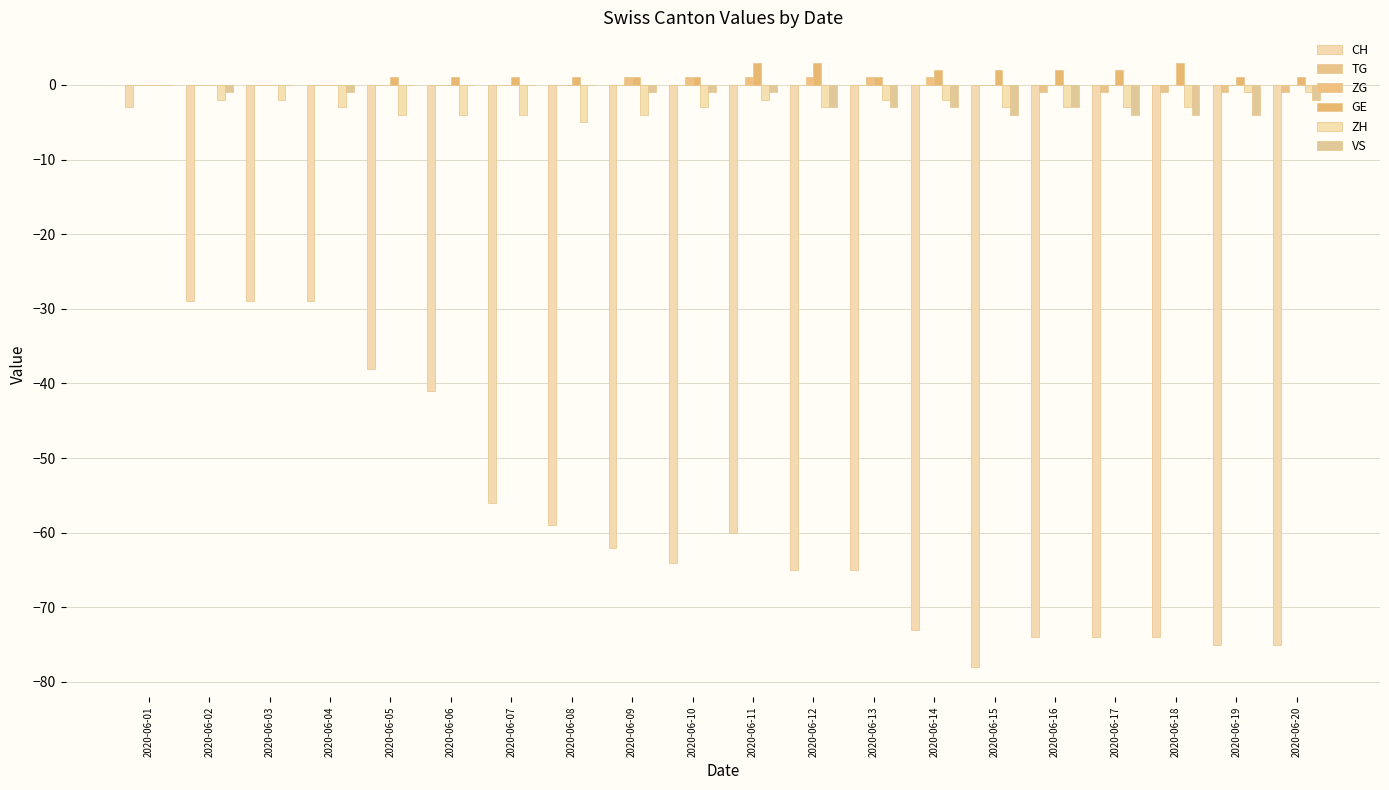

Count the ZH values in the range -3 to -2.

12